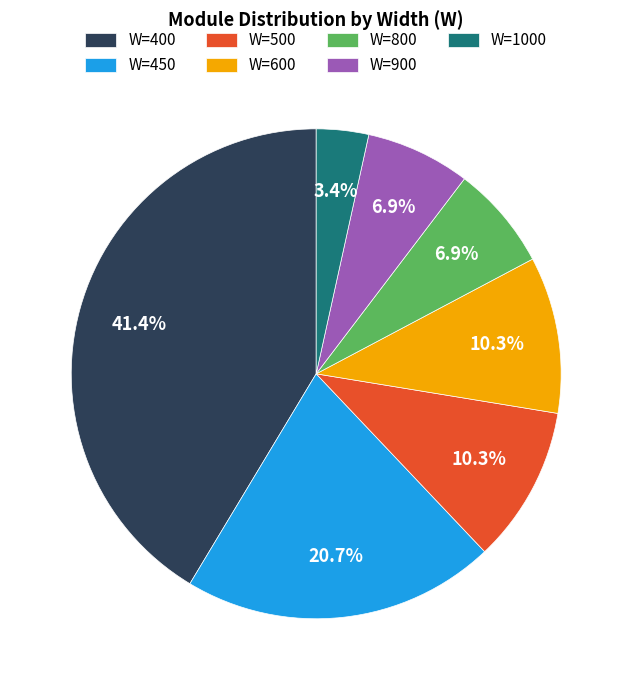

What is the ratio of the value at W=900 to the value at W=500?

0.7